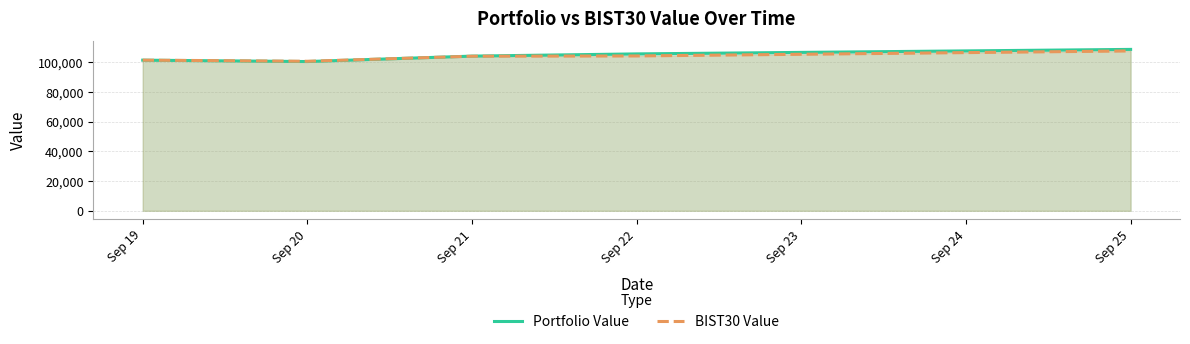

Which series has the widest spread of values?

Portfolio Value